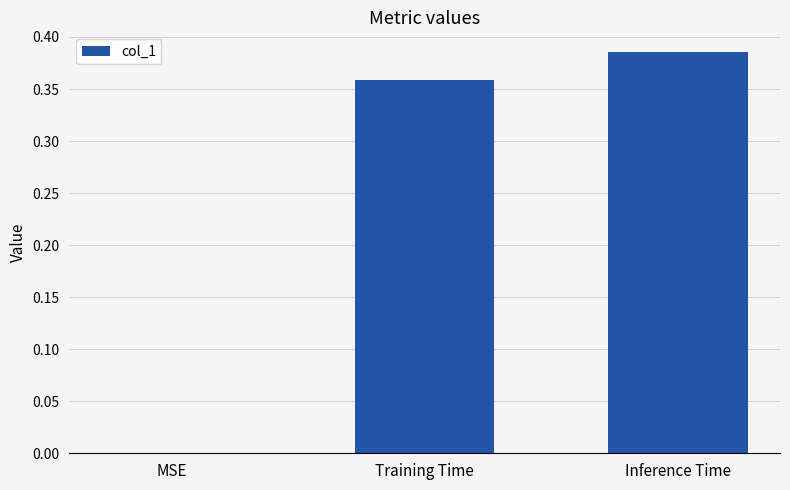

The value at Training Time is 0.6. True or false?

False